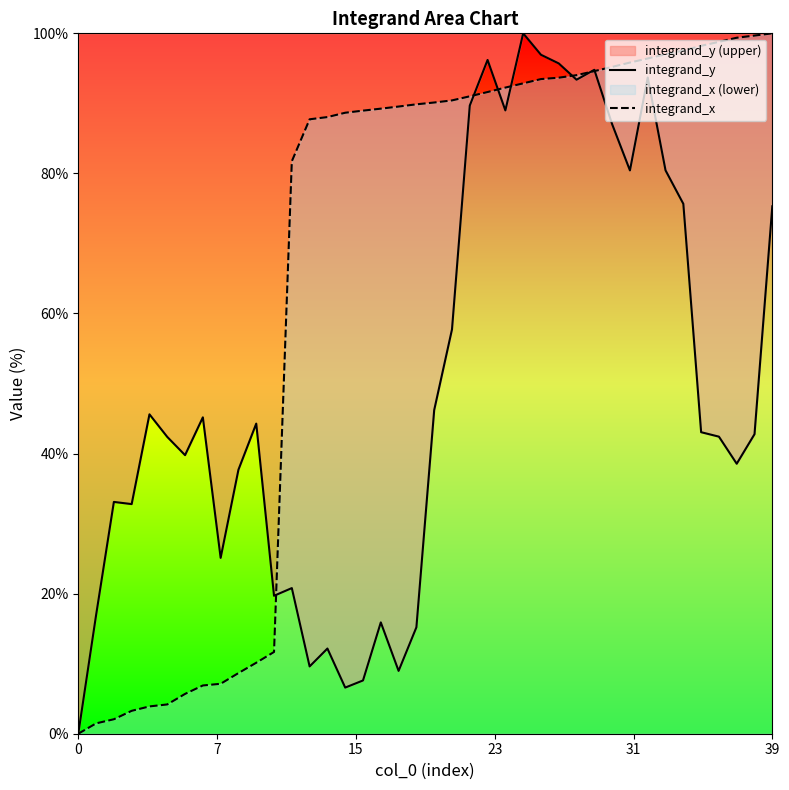

Rank the series by their average value, from lowest to highest.

integrand_y, integrand_x